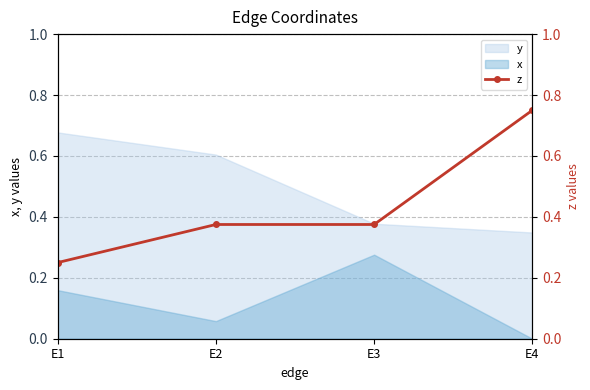

The value of y at E3 is 0.2. True or false?

False